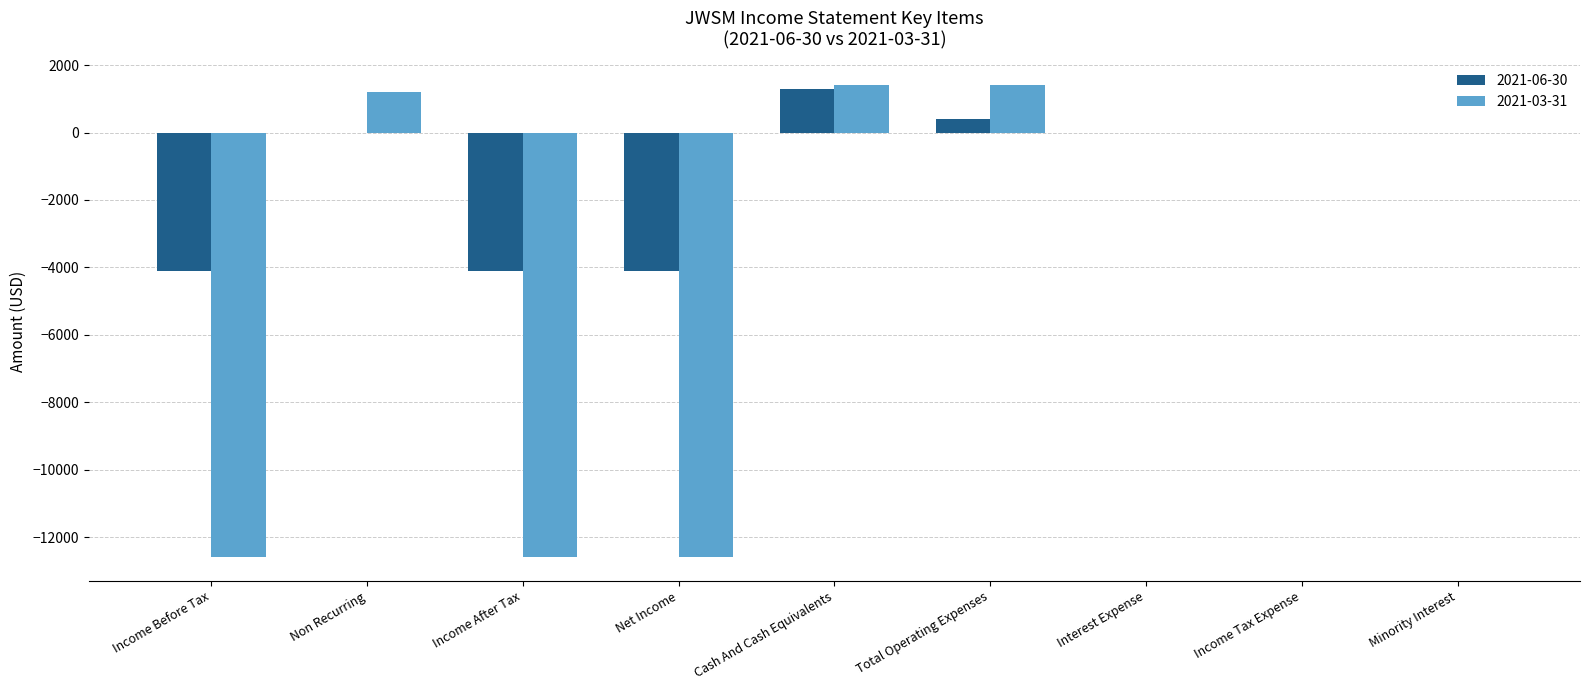

Which series changed the most between Non Recurring and Cash And Cash Equivalents?

2021-06-30